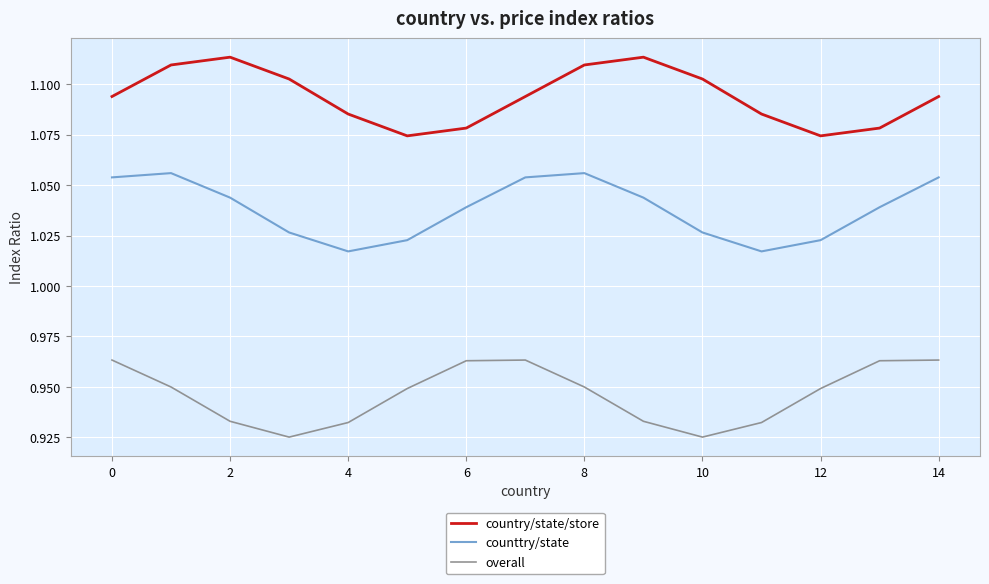

Which series has the largest total across all categories?

country/state/store